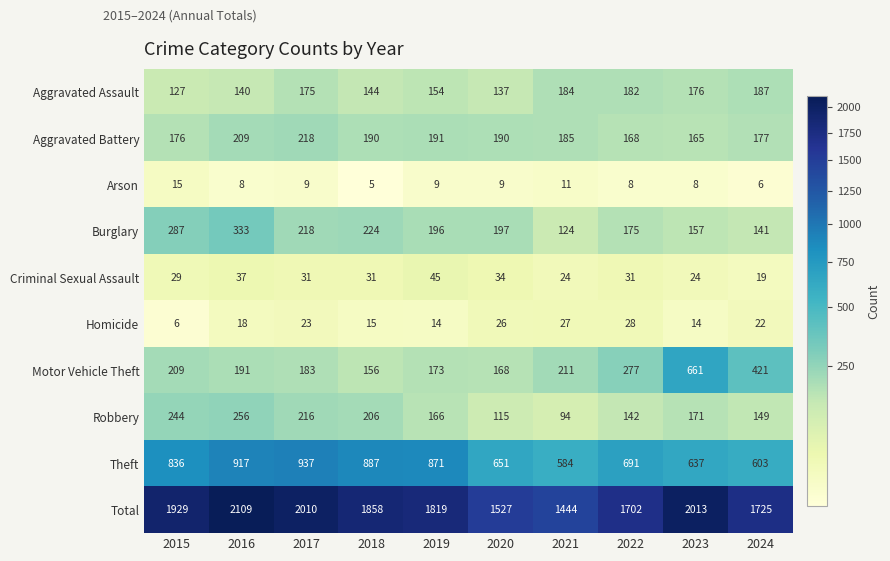

Rank the series at 2023 from highest to lowest value.

Total, Motor Vehicle Theft, Theft, Aggravated Assault, Robbery, Aggravated Battery, Burglary, Criminal Sexual Assault, Homicide, Arson